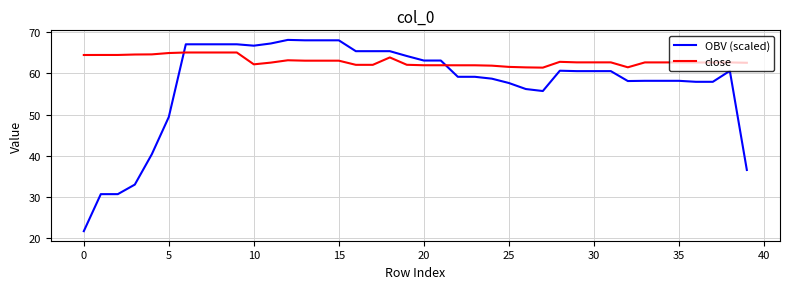

Which series has the widest spread of values?

OBV (scaled)